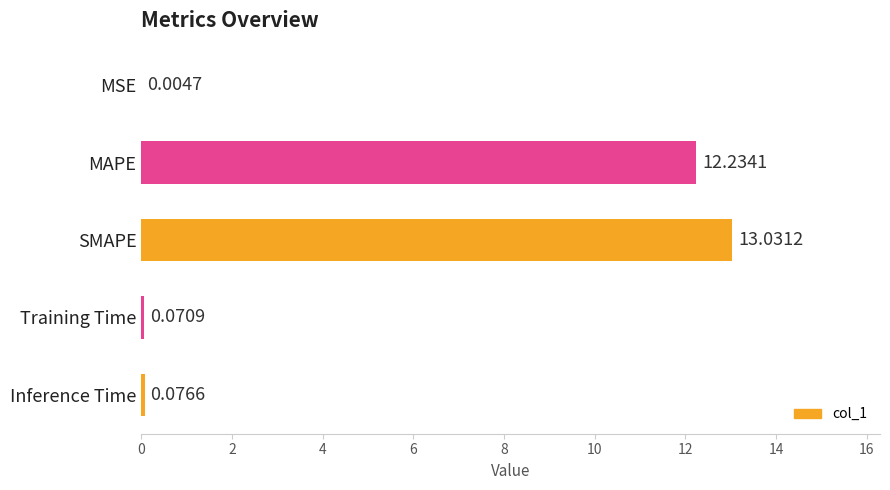

What is the sum of all values?

25.4